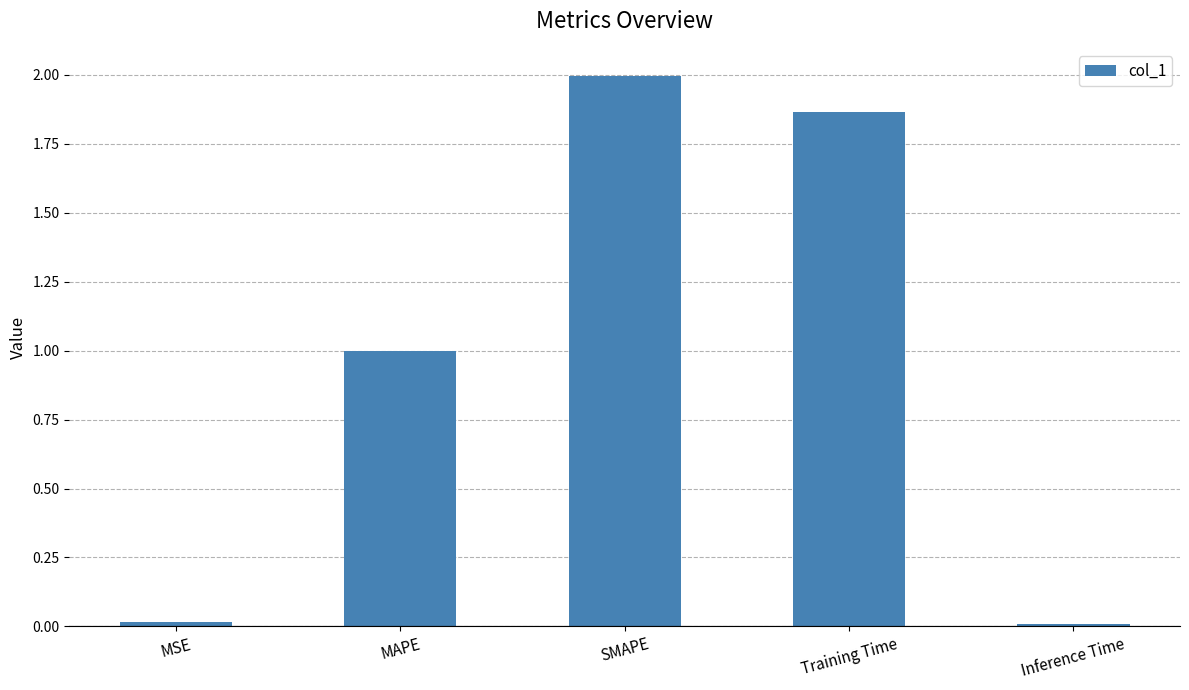

What is the sum of all values?

4.9